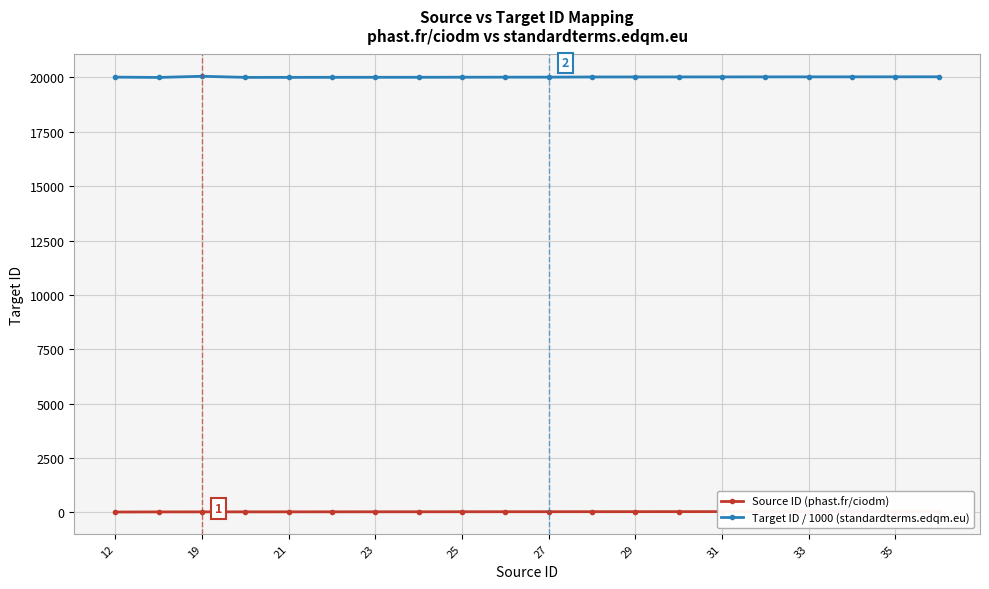

The value of Target ID / 1000 (standardterms.edqm.eu) at 12 is 20015. True or false?

True